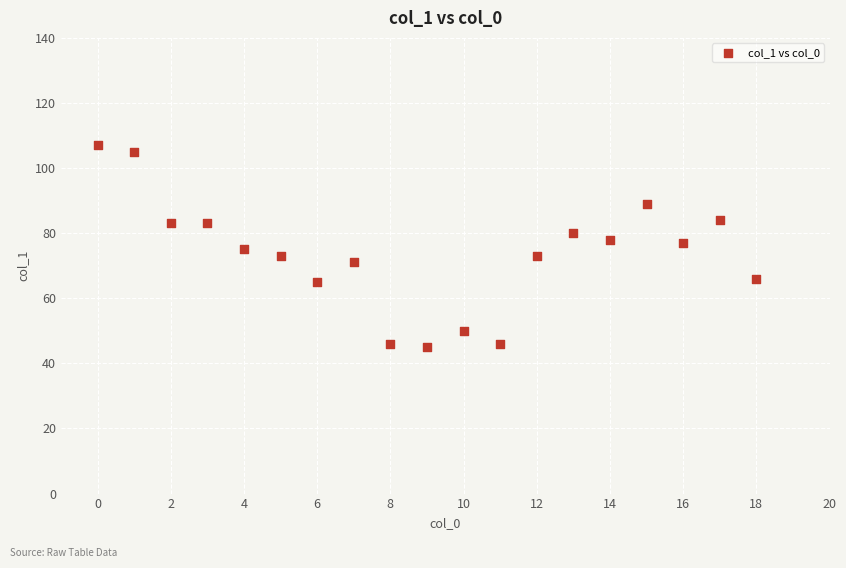

What is the range of Y values (max minus min)?

62